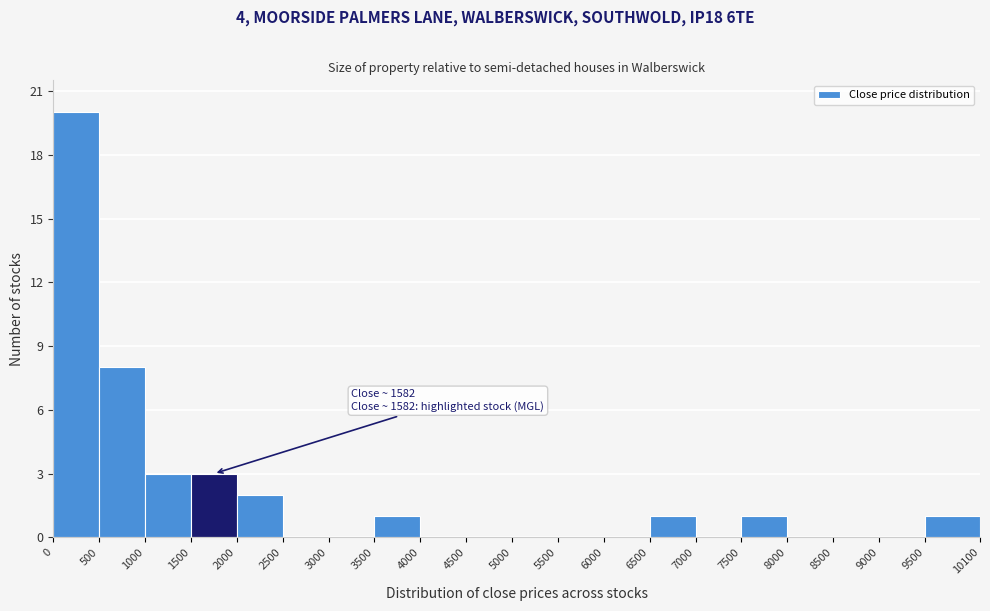

Over which range of the x-axis is the bar tallest?

0 to 500